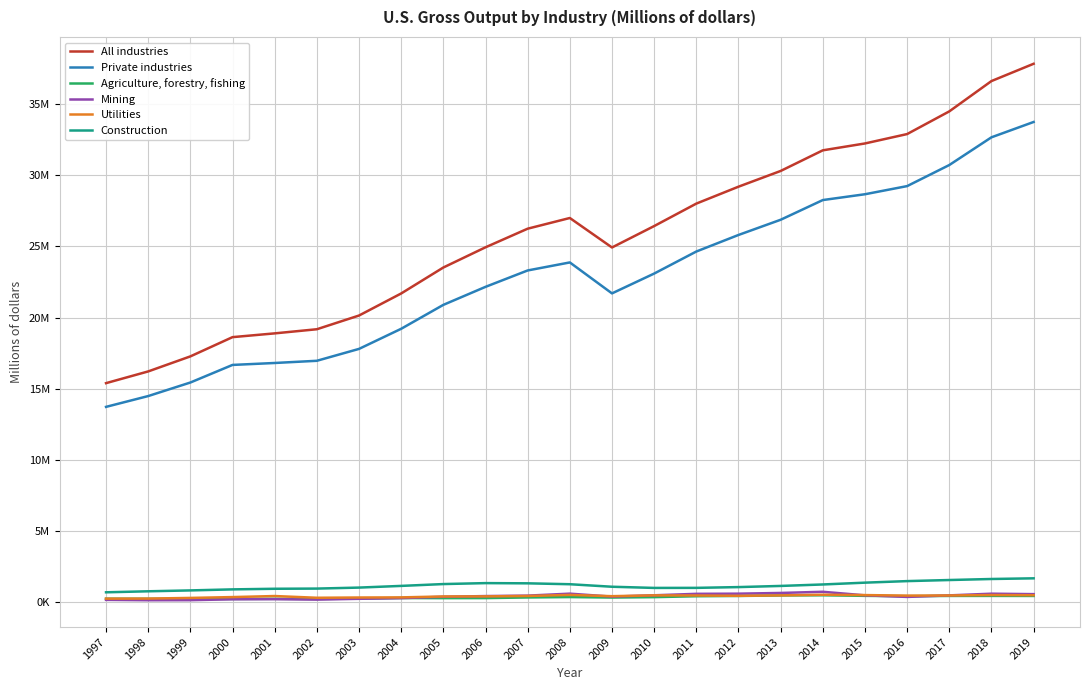

Reading right to left, extract all data points from this chart.

All industries: 2019=37816984	2018=36603406	2017=34474732	2016=32882162	2015=32222300	2014=31740043	2013=30291347	2012=29186848	2011=27999497	2010=26422363	2009=24919477	2008=26989209	2007=26238500	2006=24931355	2005=23512947	2004=21690160	2003=20141244	2002=19178255	2001=18888252	2000=18623870	1999=17272311	1998=16216785	1997=15393320
Private industries: 2019=33730375	2018=32654447	2017=30707673	2016=29228283	2015=28656783	2014=28248483	2013=26864969	2012=25797086	2011=24635110	2010=23087247	2009=21695674	2008=23869214	2007=23305632	2006=22154281	2005=20889675	2004=19210489	2003=17798089	2002=16963427	2001=16809081	2000=16672777	1999=15437558	1998=14487020	1997=13728169
Agriculture, forestry, fishing: 2019=452427	2018=455660	2017=454172	2016=436089	2015=459928	2014=500917	2013=488450	2012=452635	2011=432485	2010=368845	2009=340445	2008=374739	2007=347041	2006=302212	2005=298504	2004=307197	2003=268265	2002=241404	2001=251356	2000=243596	1999=245311	1998=249763	1997=257882
Mining: 2019=579935	2018=610566	2017=493146	2016=384264	2015=495972	2014=745419	2013=662888	2012=613049	2011=601186	2010=499297	2009=404018	2008=613984	2007=475551	2006=444218	2005=393954	2004=299469	2003=252388	2002=195472	2001=226107	2000=218050	1999=155814	1998=151537	1997=176871
Utilities: 2019=503226	2018=516322	2017=485757	2016=476843	2015=513760	2014=537642	2013=491663	2012=461485	2011=484889	2010=494486	2009=436451	2008=524896	2007=451593	2006=421955	2005=416184	2004=351750	2003=343152	2002=325154	2001=446479	2000=373248	1999=314786	1998=268067	1997=261979
Construction: 2019=1689986	2018=1643111	2017=1570769	2016=1494812	2015=1386108	2014=1258772	2013=1155700	2012=1074580	2011=1020485	2010=1016651	2009=1098960	2008=1275777	2007=1339134	2006=1353620	2005=1287144	2004=1158060	2003=1039480	2002=969697	2001=956910	2000=913886	1999=841640	1998=779602	1997=709092